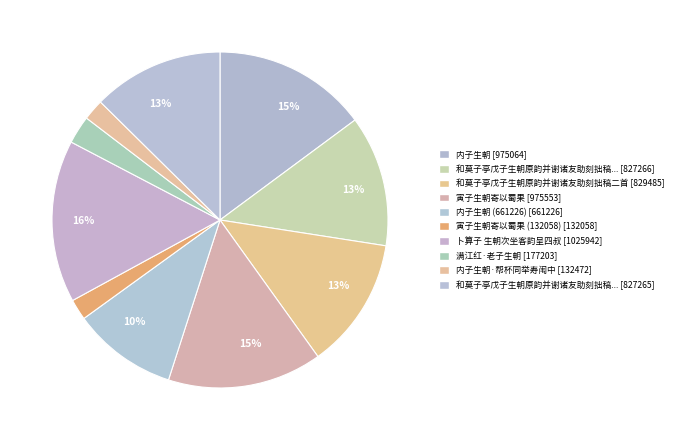

How many segments does this pie chart have?

10